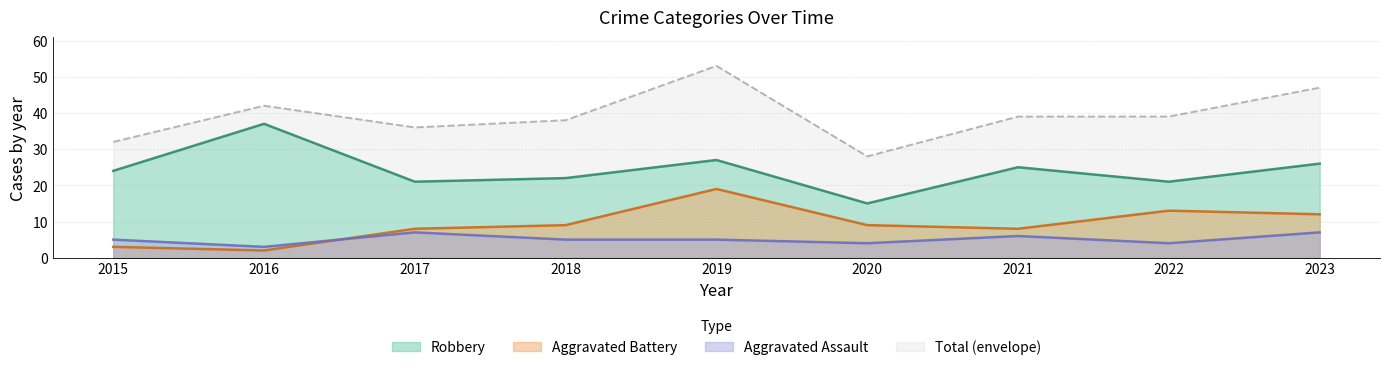

The Aggravated Assault series shows 6 at 2021. True or false?

True